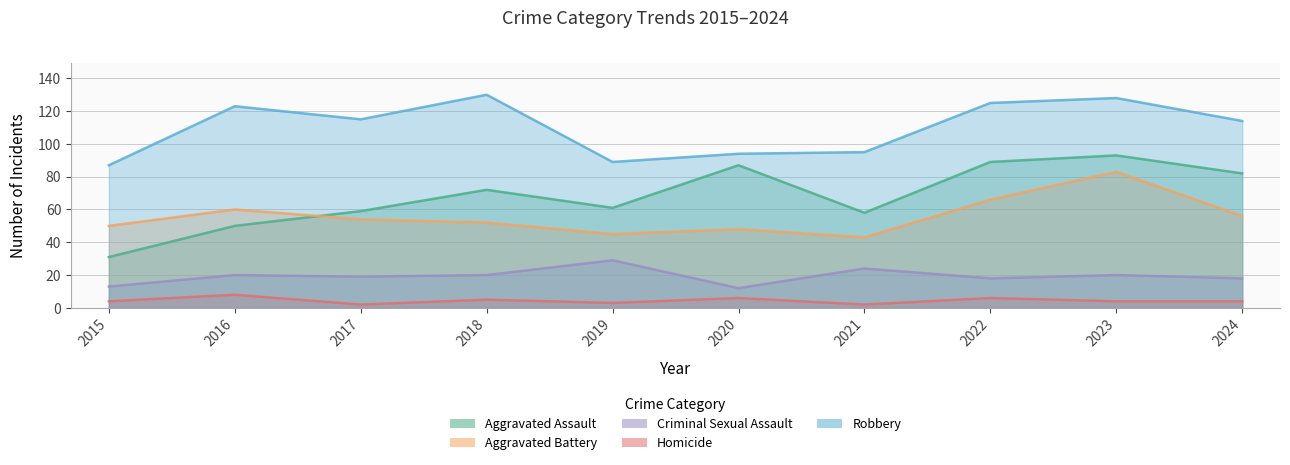

At which category does Criminal Sexual Assault reach its first local peak?

2016